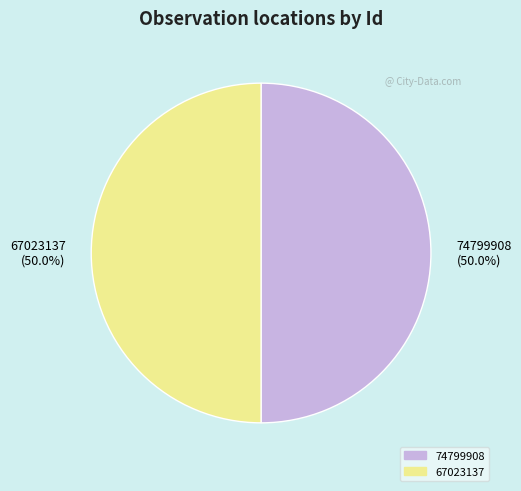

Approximately how many times larger is the value at 67023137 (50.0%) compared to 74799908 (50.0%)?

1.0